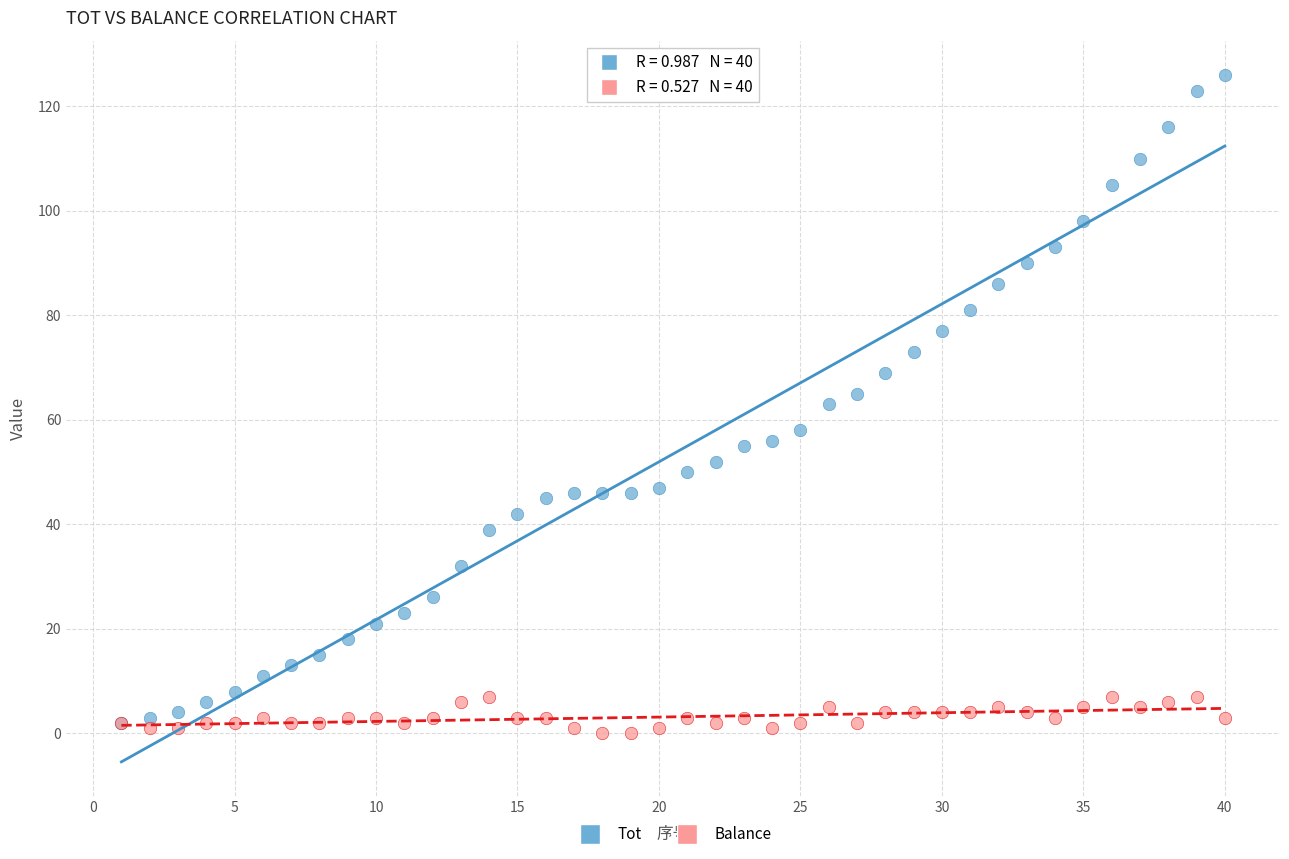

What are all the series names shown in the legend?

Tot, Balance